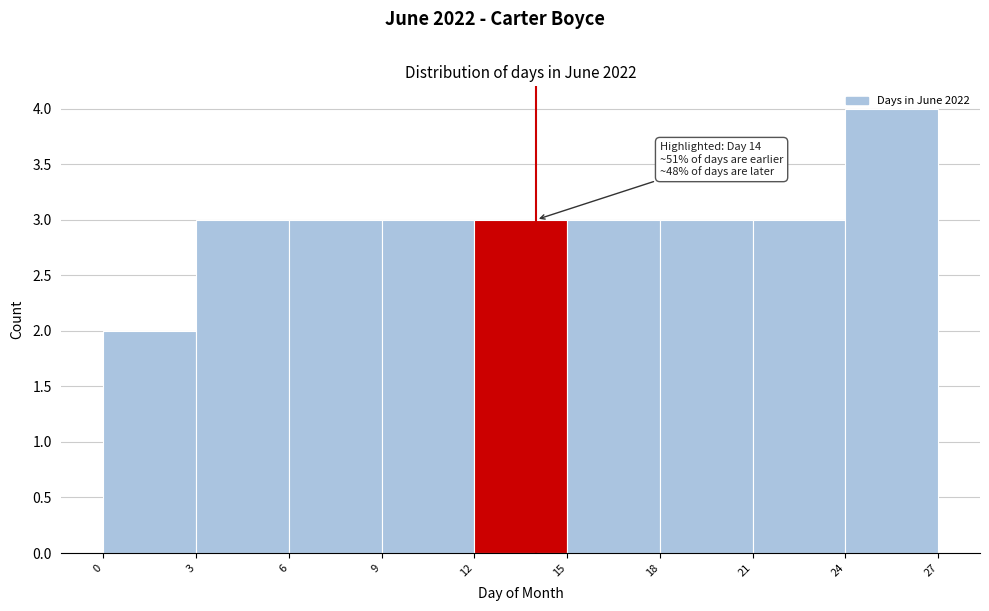

Over which range of the x-axis is the bar tallest?

24 to 27